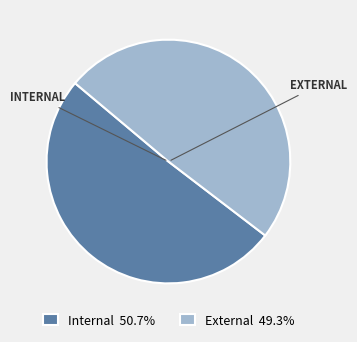

Is the sum of Internal 50.7% and External 49.3% greater than half?

Yes